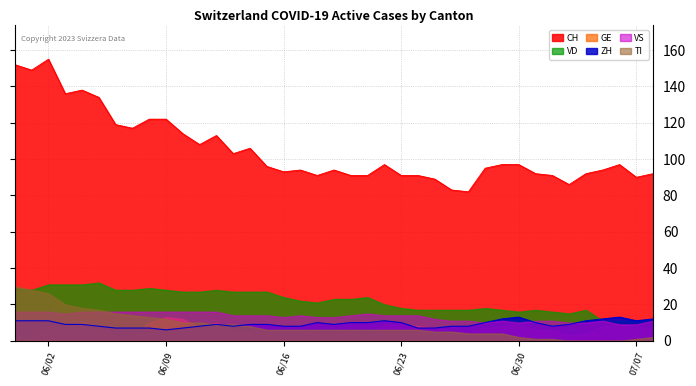

Which series has the largest range (max minus min)?

CH